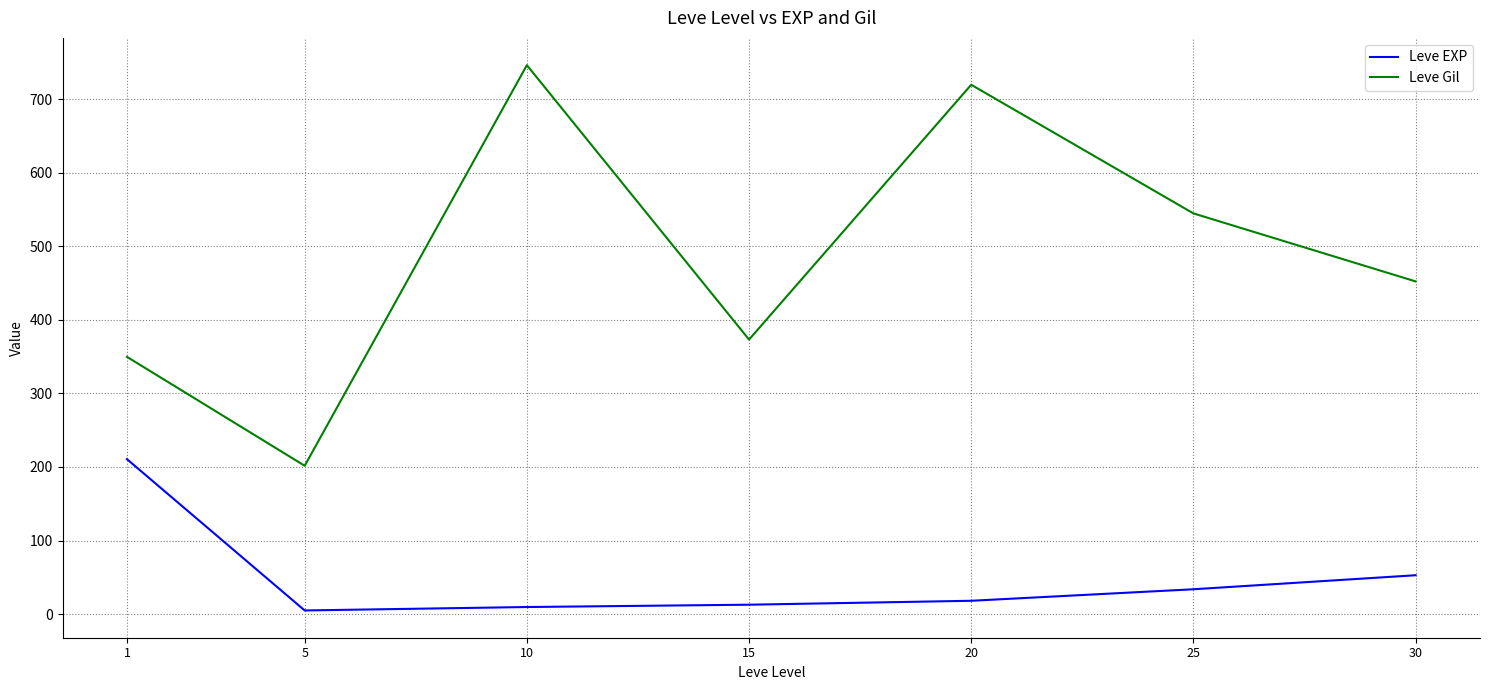

What is the sum of all Leve Gil values?

3389.0